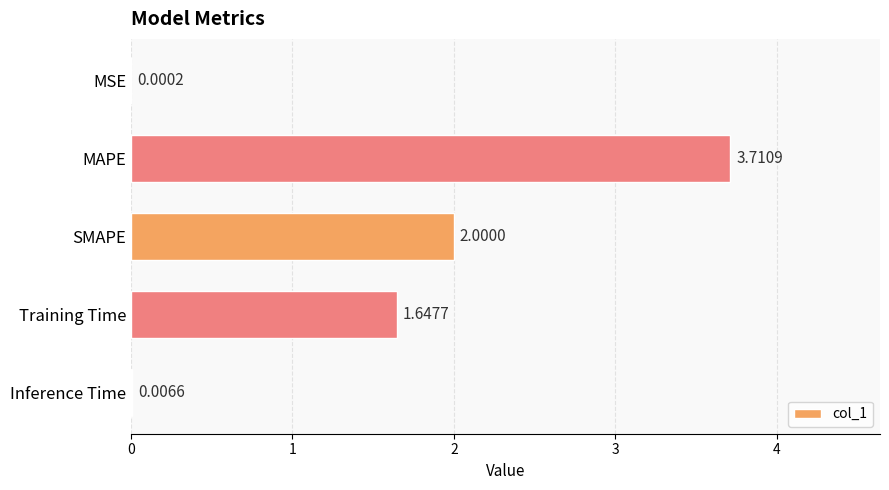

What is the change in value from Training Time to Inference Time?

-1.6